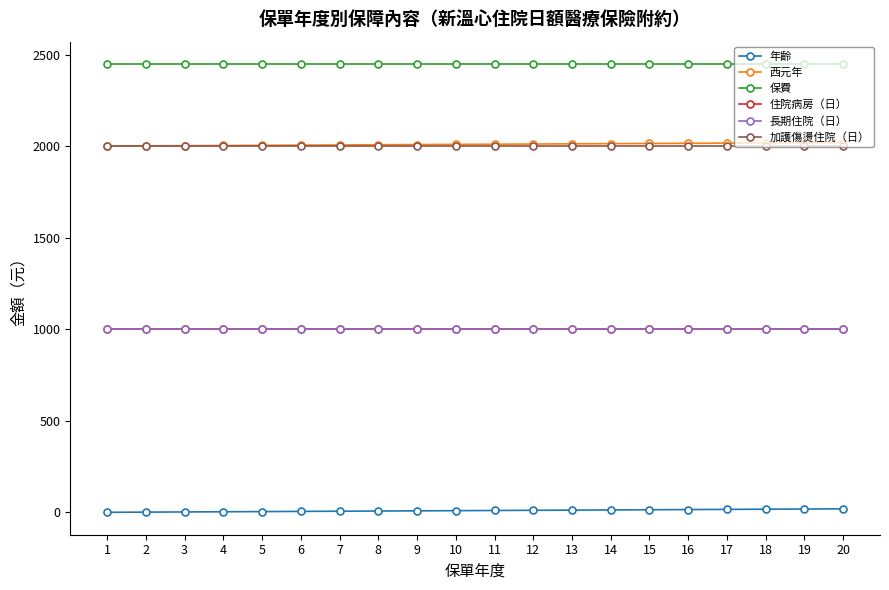

Reading left to right, extract all data points from this chart.

年齡: 0	1	2	3	4	5	6	7	8	9	10	11	12	13	14	15	16	17	18	19
西元年: 2002	2003	2004	2005	2006	2007	2008	2009	2010	2011	2012	2013	2014	2015	2016	2017	2018	2019	2020	2021
保費: 2450	2450	2450	2450	2450	2450	2450	2450	2450	2450	2450	2450	2450	2450	2450	2450	2450	2450	2450	2450
住院病房（日）: 1000	1000	1000	1000	1000	1000	1000	1000	1000	1000	1000	1000	1000	1000	1000	1000	1000	1000	1000	1000
長期住院（日）: 1000	1000	1000	1000	1000	1000	1000	1000	1000	1000	1000	1000	1000	1000	1000	1000	1000	1000	1000	1000
加護傷燙住院（日）: 2000	2000	2000	2000	2000	2000	2000	2000	2000	2000	2000	2000	2000	2000	2000	2000	2000	2000	2000	2000